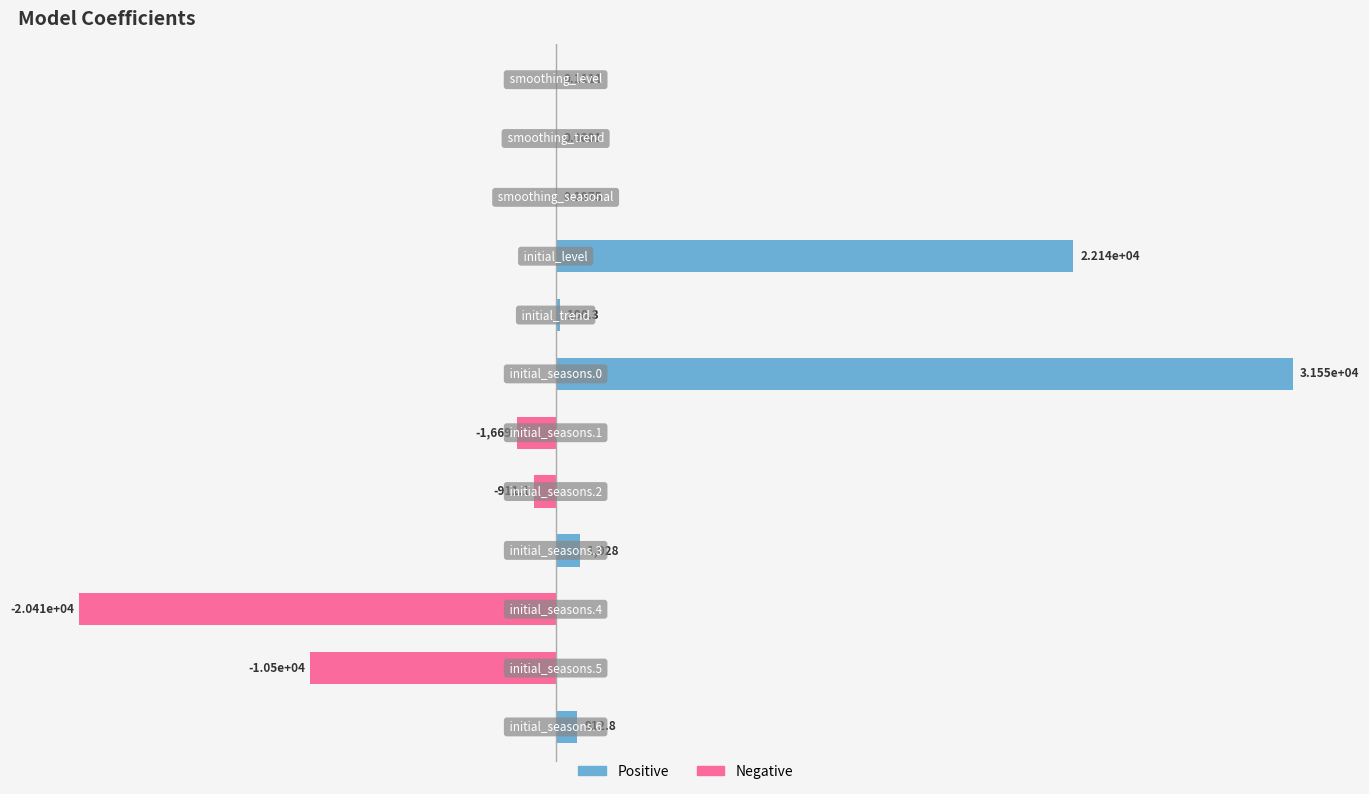

How many series are shown in this chart?

1